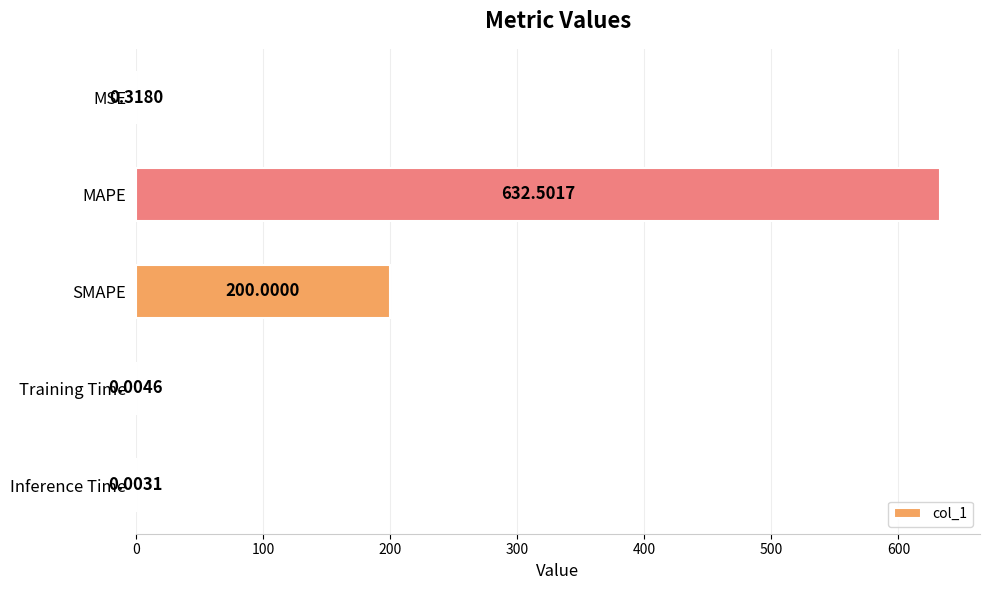

Between MSE and SMAPE, which is larger?

SMAPE